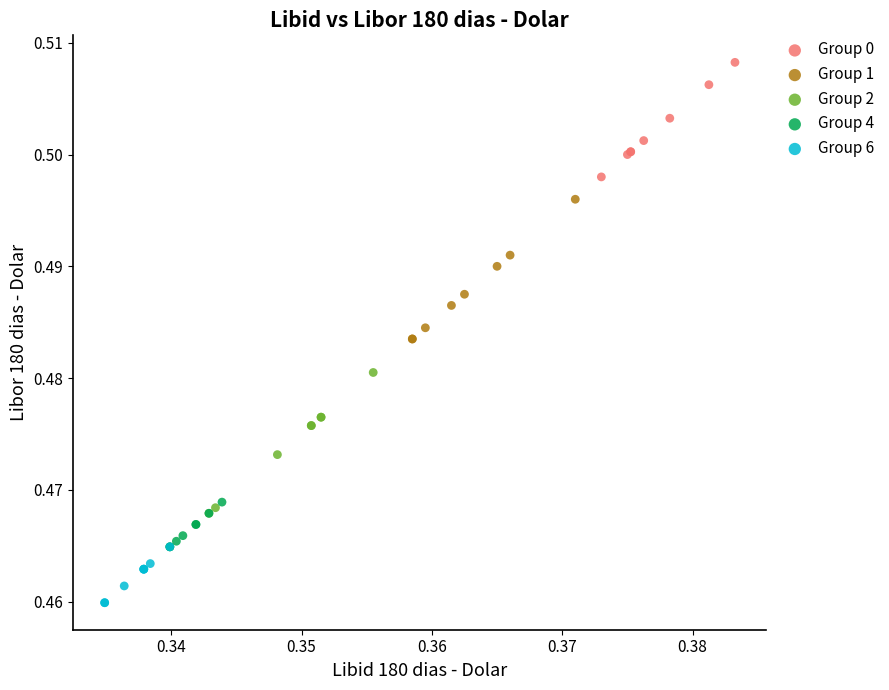

Which series reaches the minimum Y coordinate?

Group 6